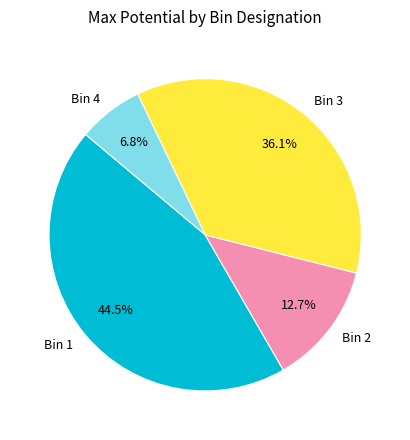

Which has a higher value, Bin 2 or Bin 1?

Bin 1